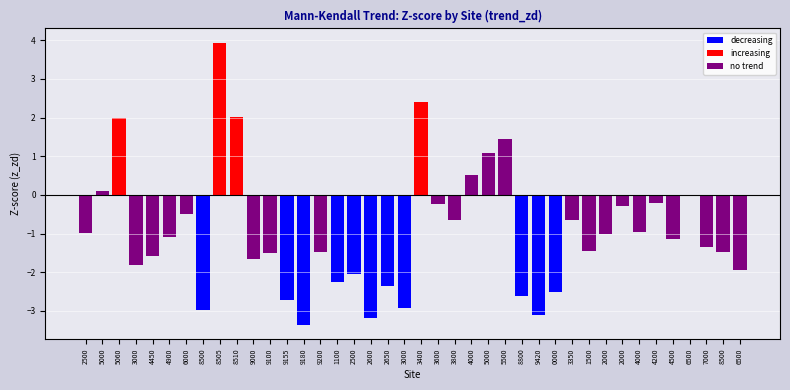

What is the sum of all decreasing values?

-30.0